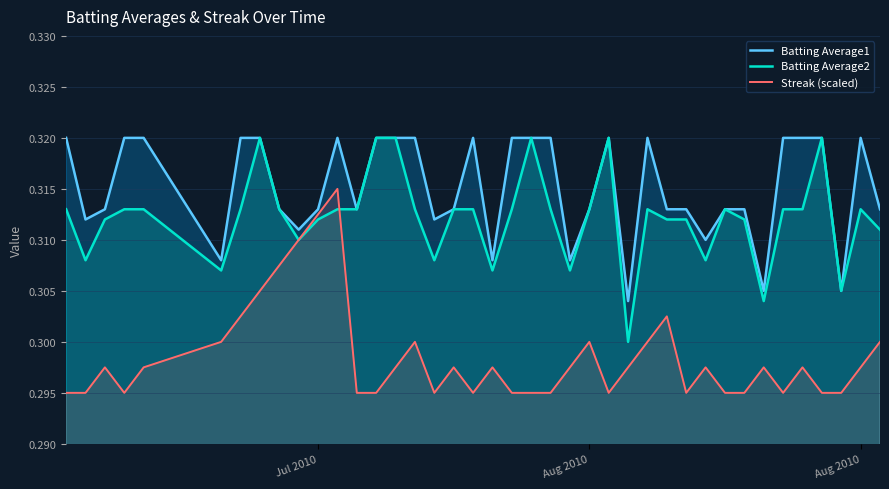

True or false: Streak (scaled) has more than 1 interior local peaks.

True